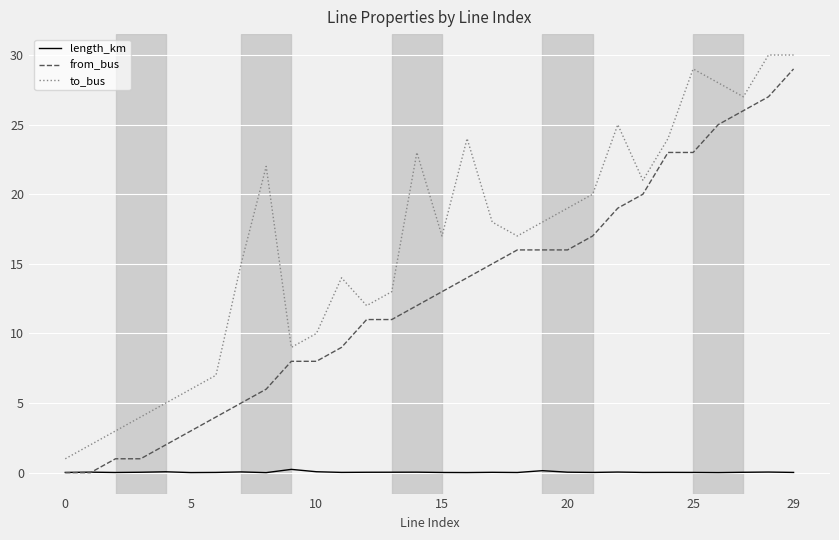

Count the number of data series in this chart.

3